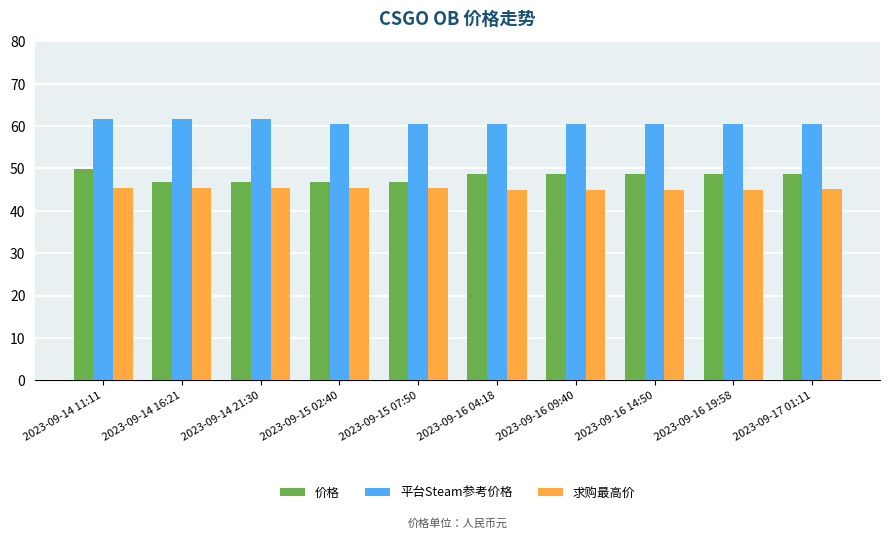

The value of 求购最高价 at 2023-09-16 19:58 is 13.6. True or false?

False